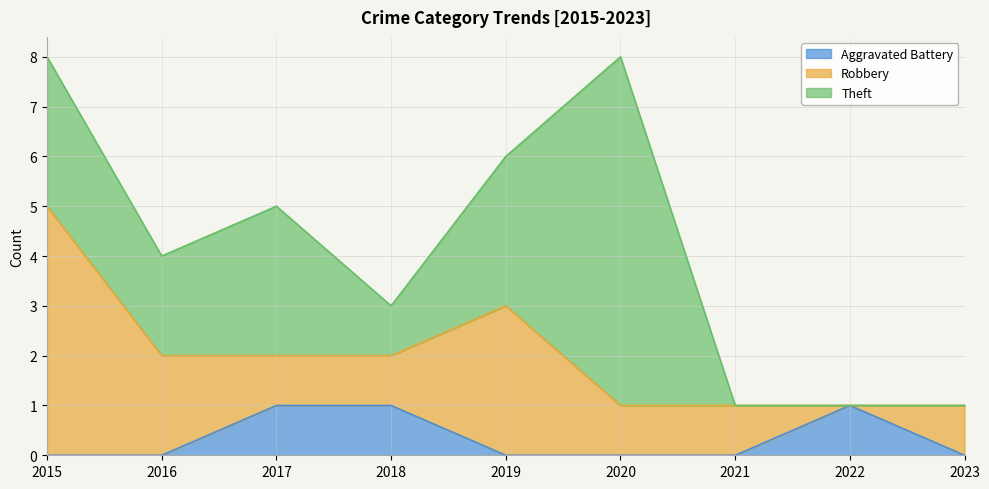

How many values in the Theft series are below 2?

4